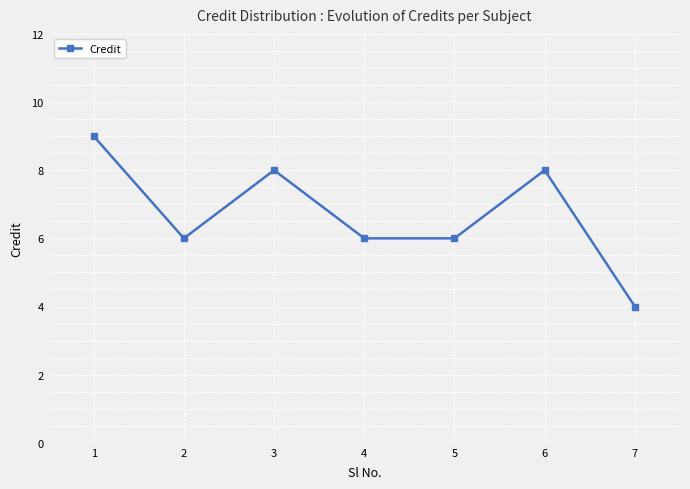

How many series are shown in this chart?

1